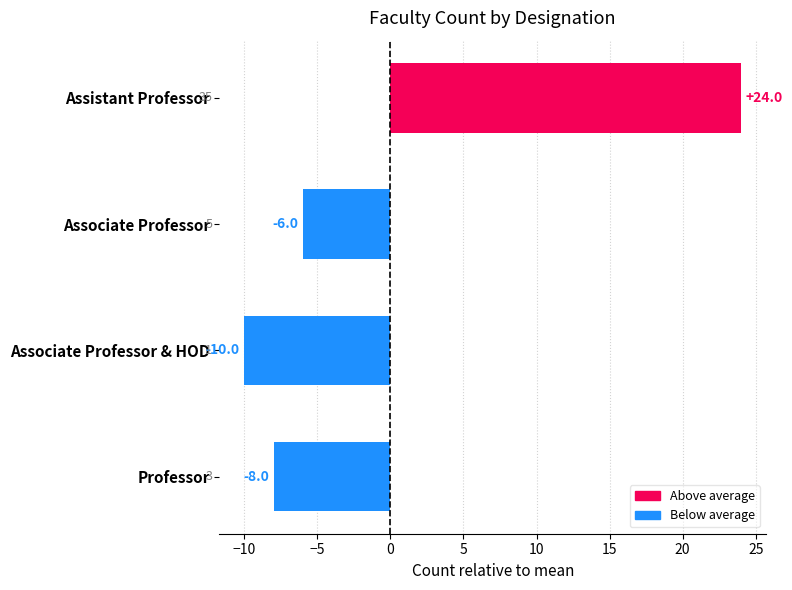

The chart shows a value of 3 at Associate Professor. True or false?

False